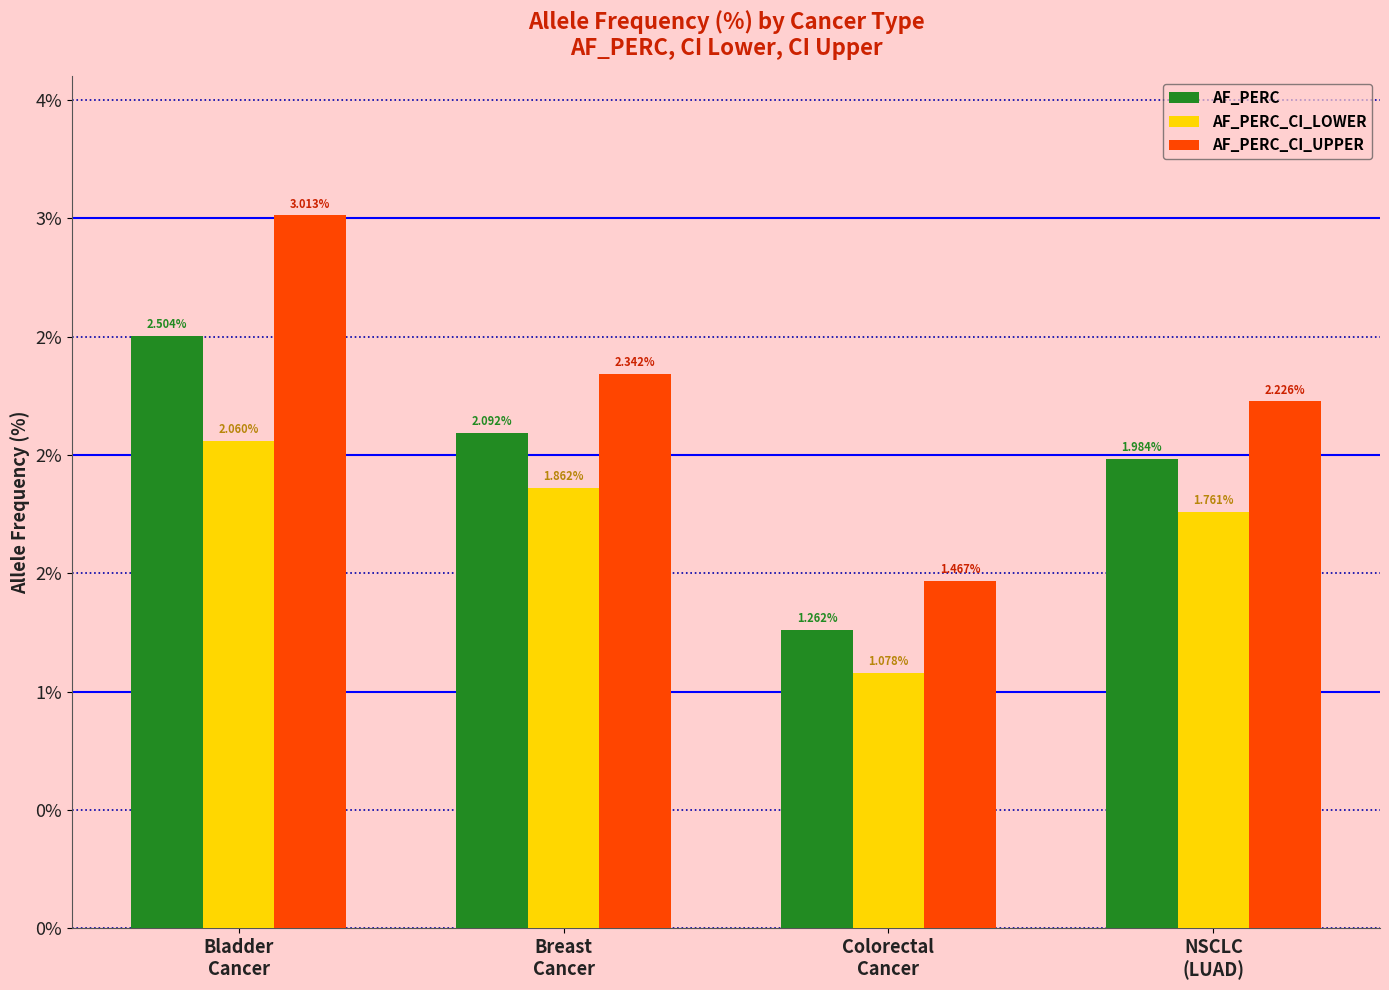

What is the label of the 4th bar from the right?

Bladder
Cancer